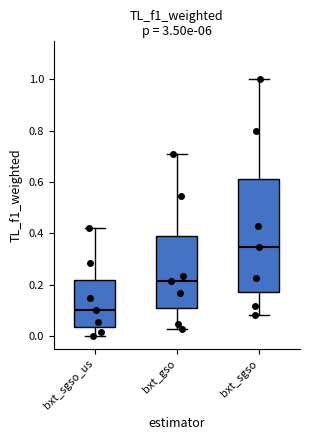

Where is the lower edge of the box for bxt_sgso_us on the y-axis? The values are not printed on the chart, so give them approximately, as read against the axis.

0.04